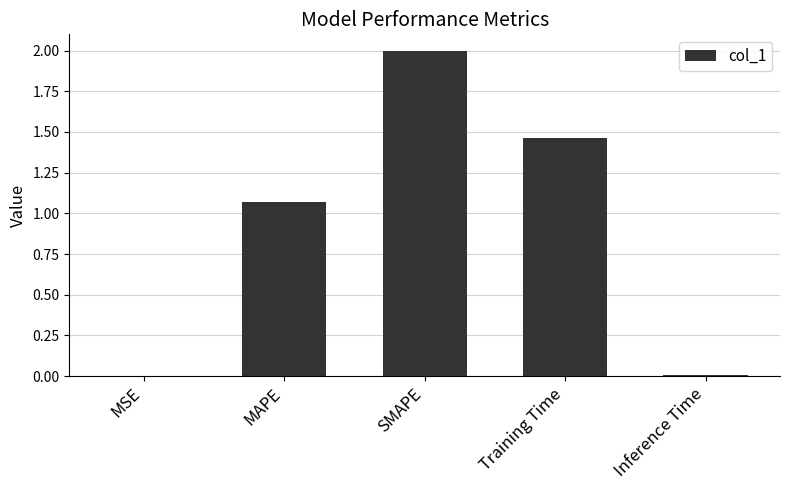

Is it true that the value at MAPE is 0.5?

False